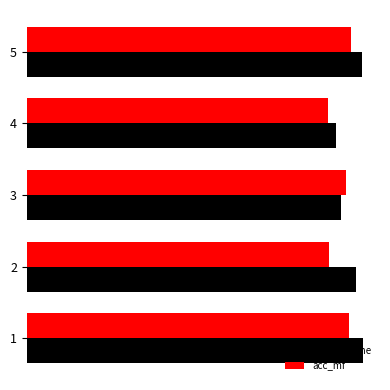

Which series has the largest total across all categories?

acc_baseline